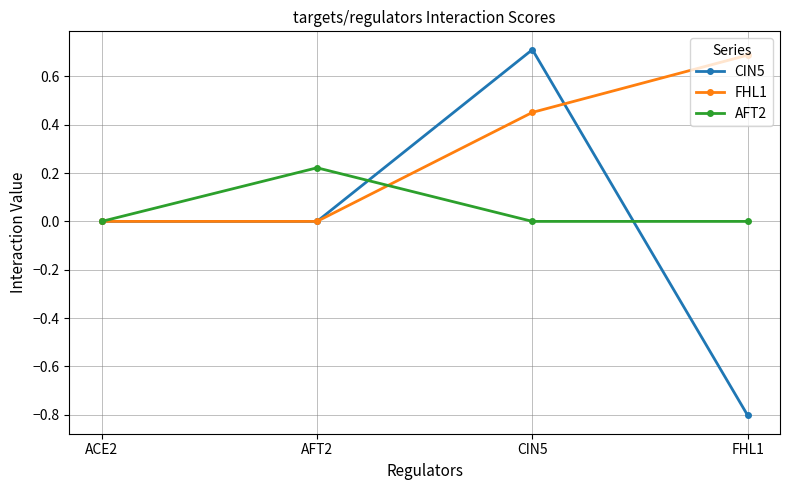

The AFT2 series shows -0.1 at FHL1. True or false?

False